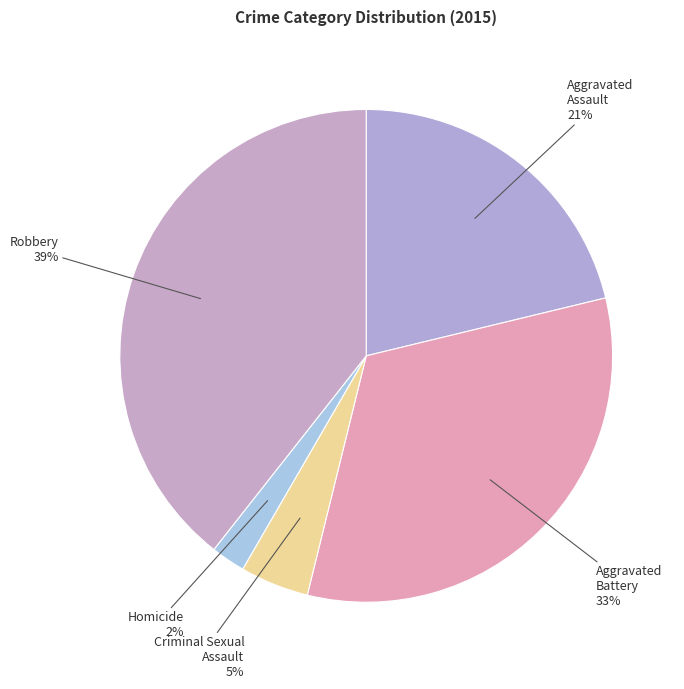

Combined, do Criminal Sexual Assault and Aggravated Battery account for over 50%?

No